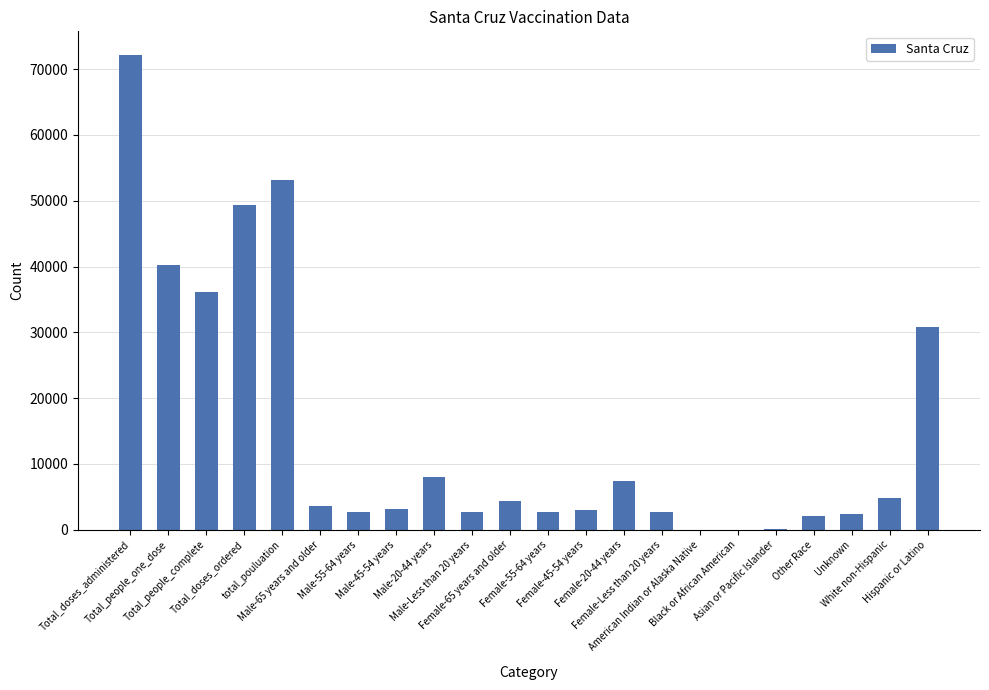

What is the sum of the values at Male-55-64 years and Total_people_complete?

38729